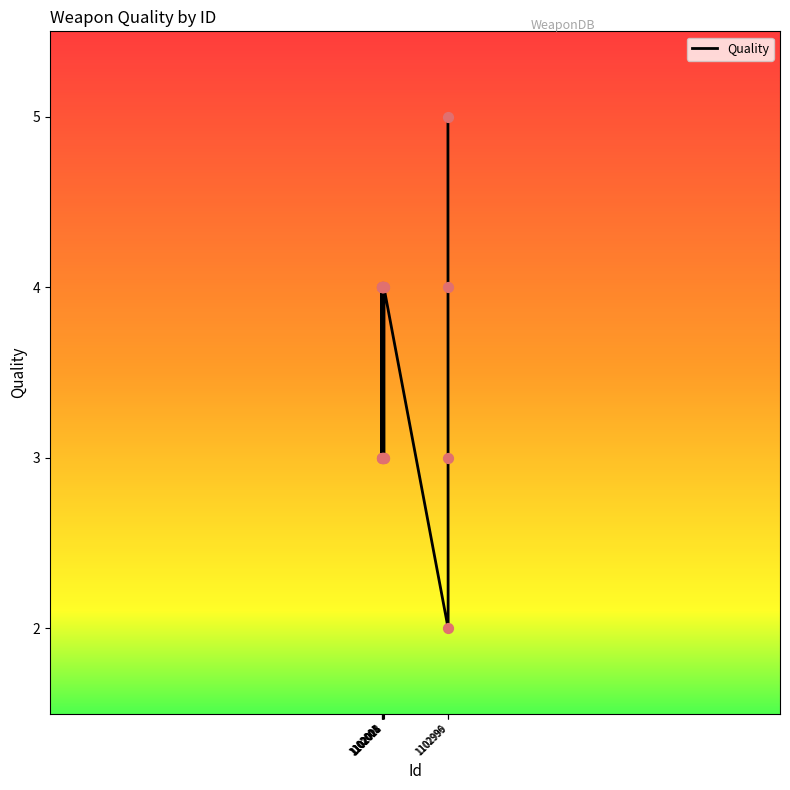

What is the ratio of the value at 1102008 to the value at 18?

1.0